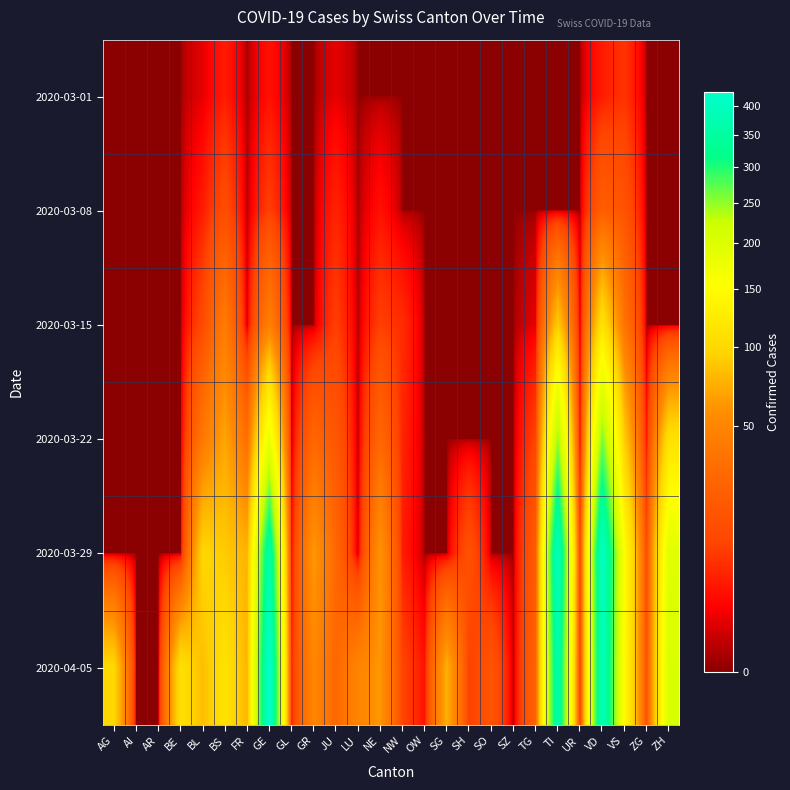

Rank the series at GE from highest to lowest value.

2020-04-05, 2020-03-29, 2020-03-22, 2020-03-15, 2020-03-08, 2020-03-01